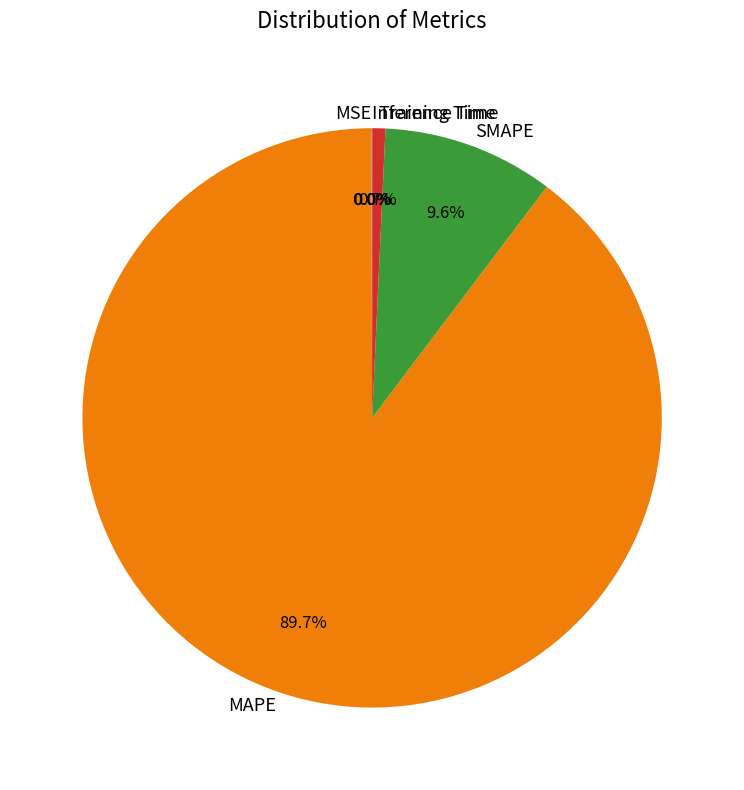

Is it true that Training Time is 11% of the pie?

False